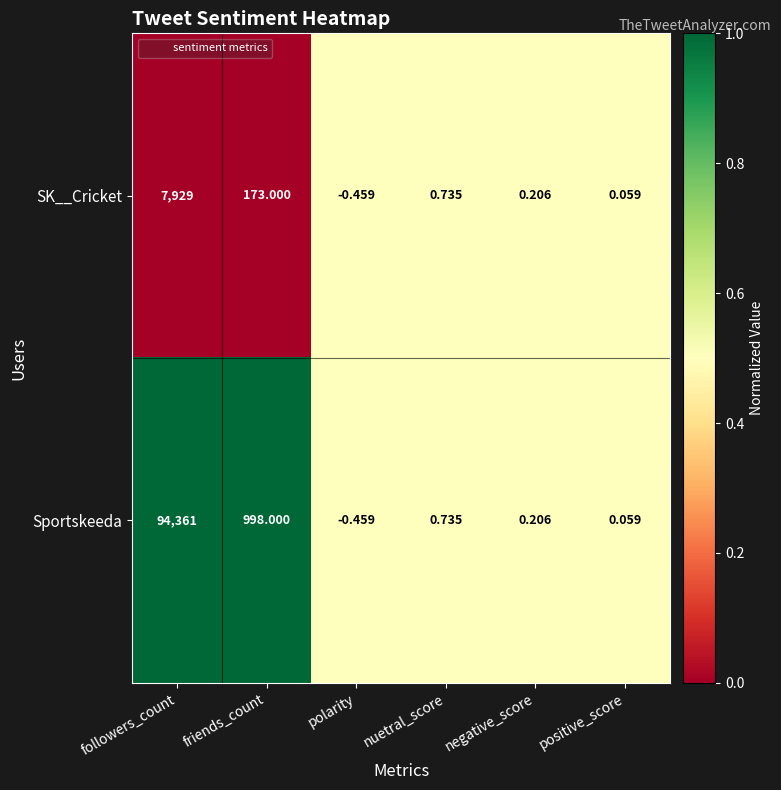

Which category has the highest value across all series?

followers_count